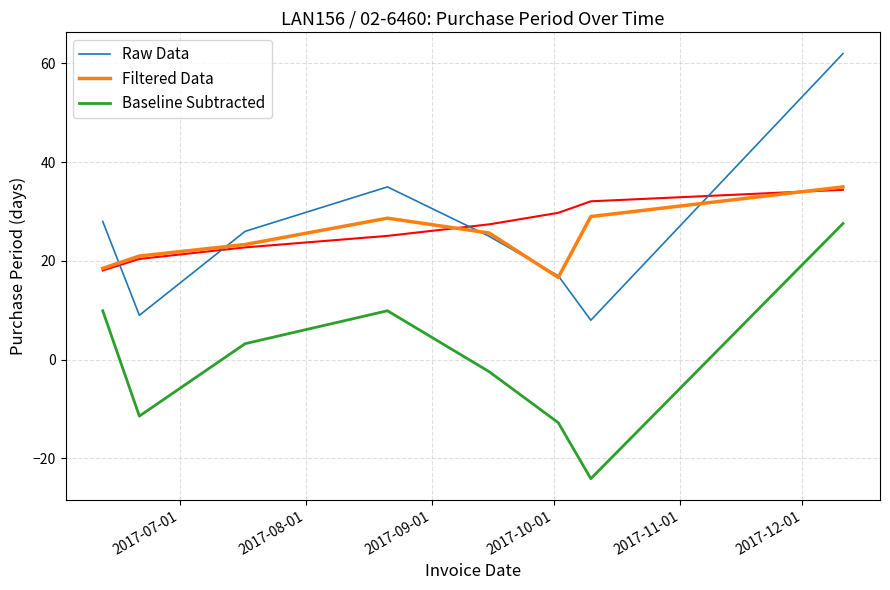

True or false: Baseline Subtracted and Filtered Data intersect in this chart.

False